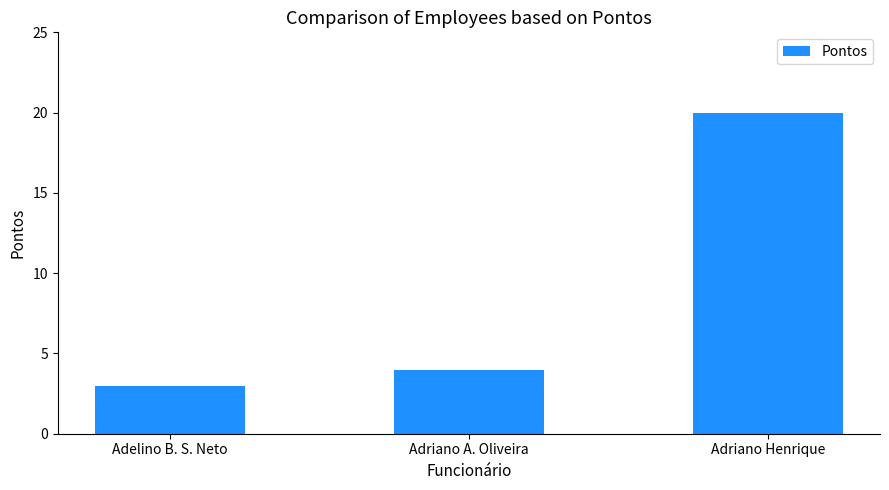

Count the number of categories in the chart.

3